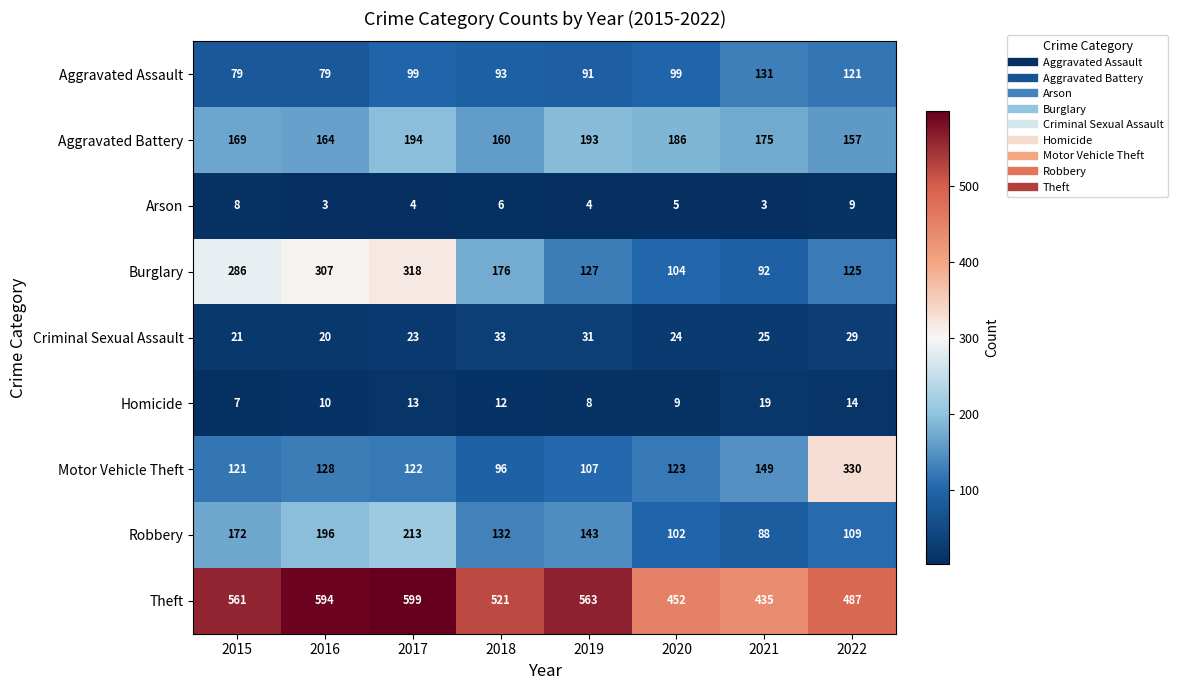

What is the smallest value displayed?

3